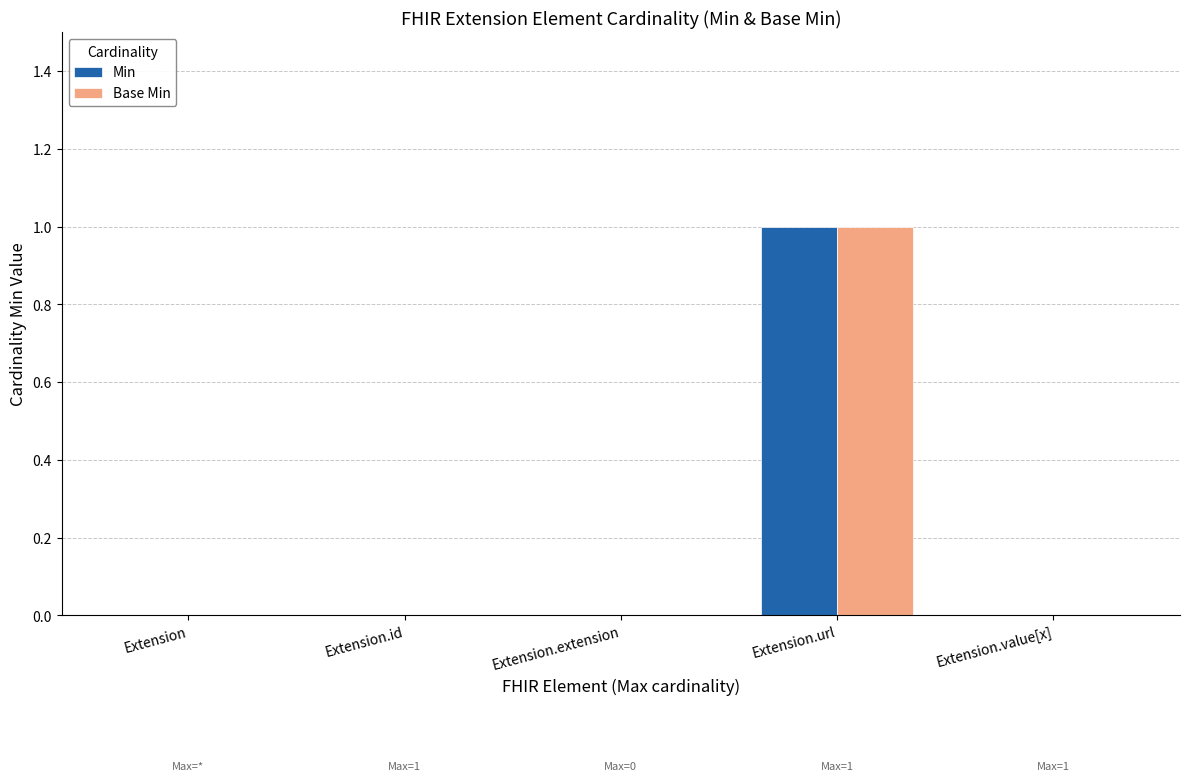

At which category does the chart reach its peak across all series?

Extension.url